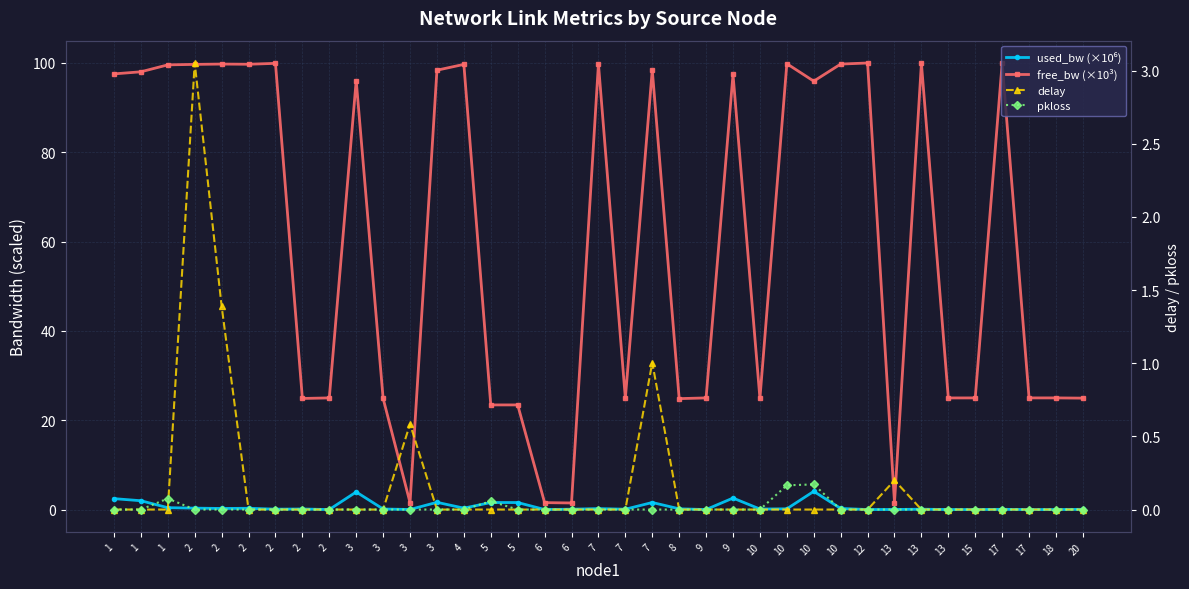

Which series ends up on top after the final intersection of delay and used_bw (×10⁶)?

used_bw (×10⁶)